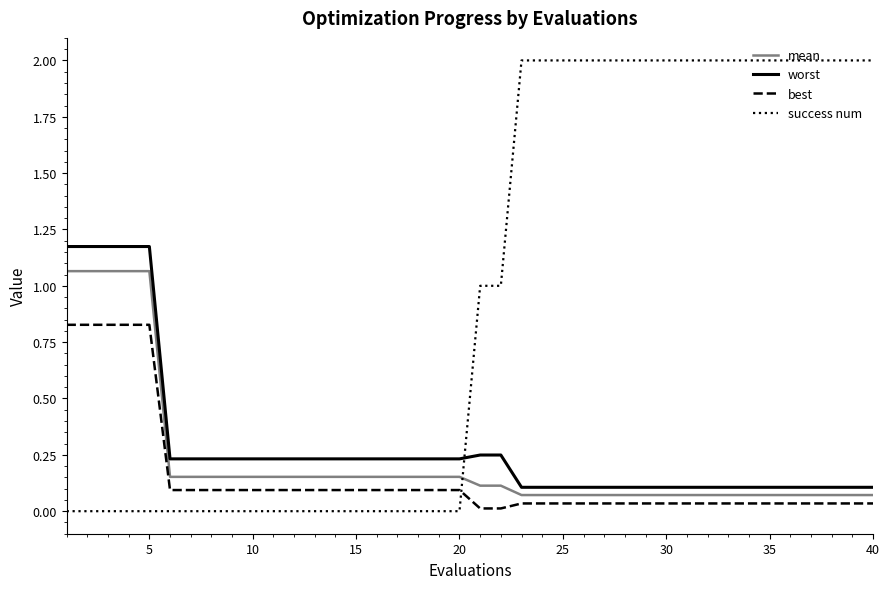

Which series has the widest spread of values?

success num